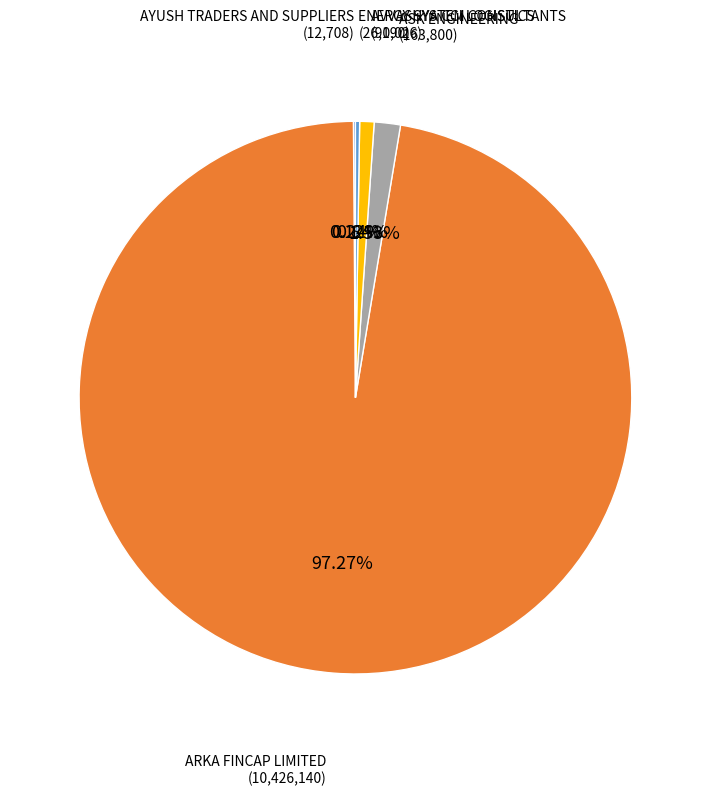

Does any single category account for the majority?

Yes